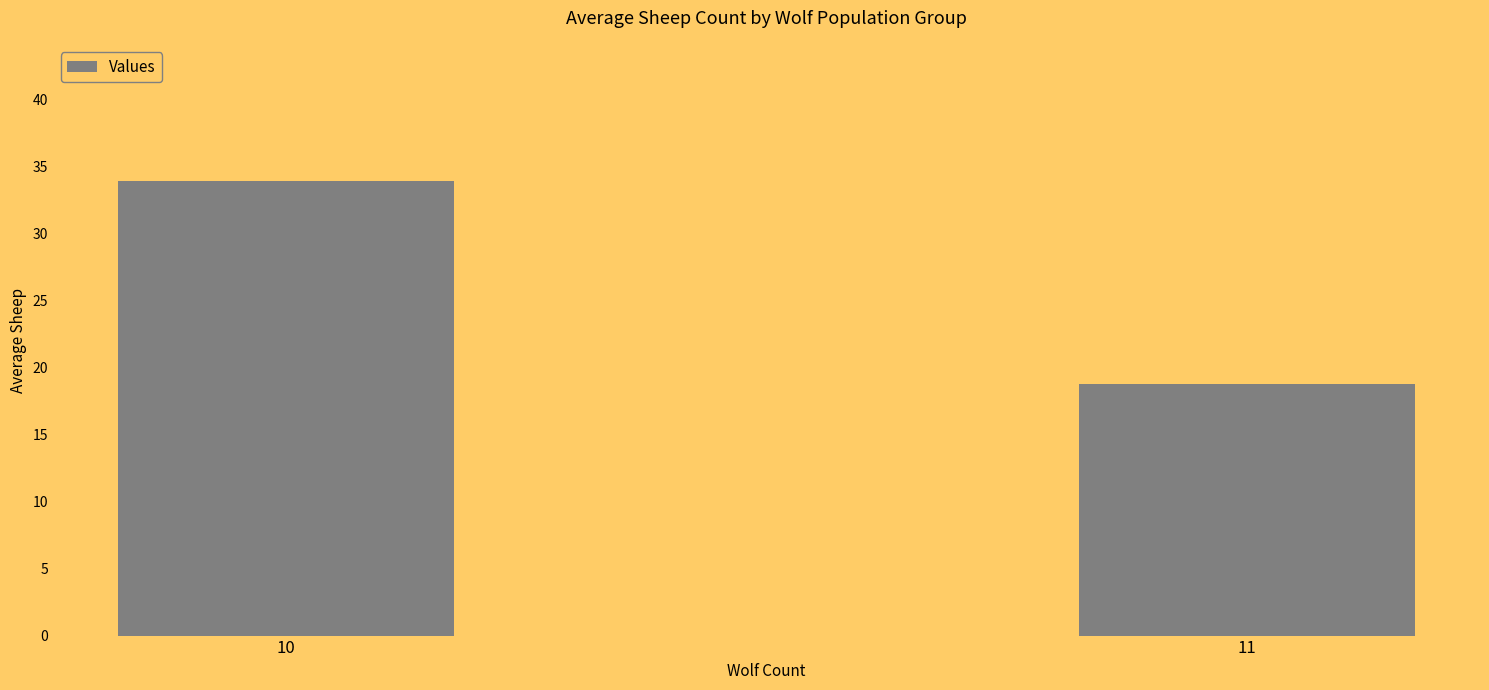

What is the change in value from 10 to 11?

-15.1